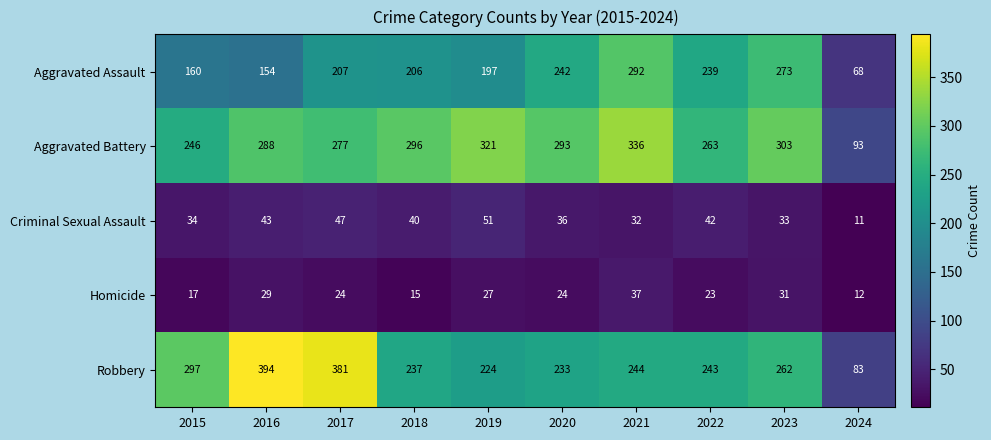

Where is Aggravated Assault nearest to the value 180?

2019